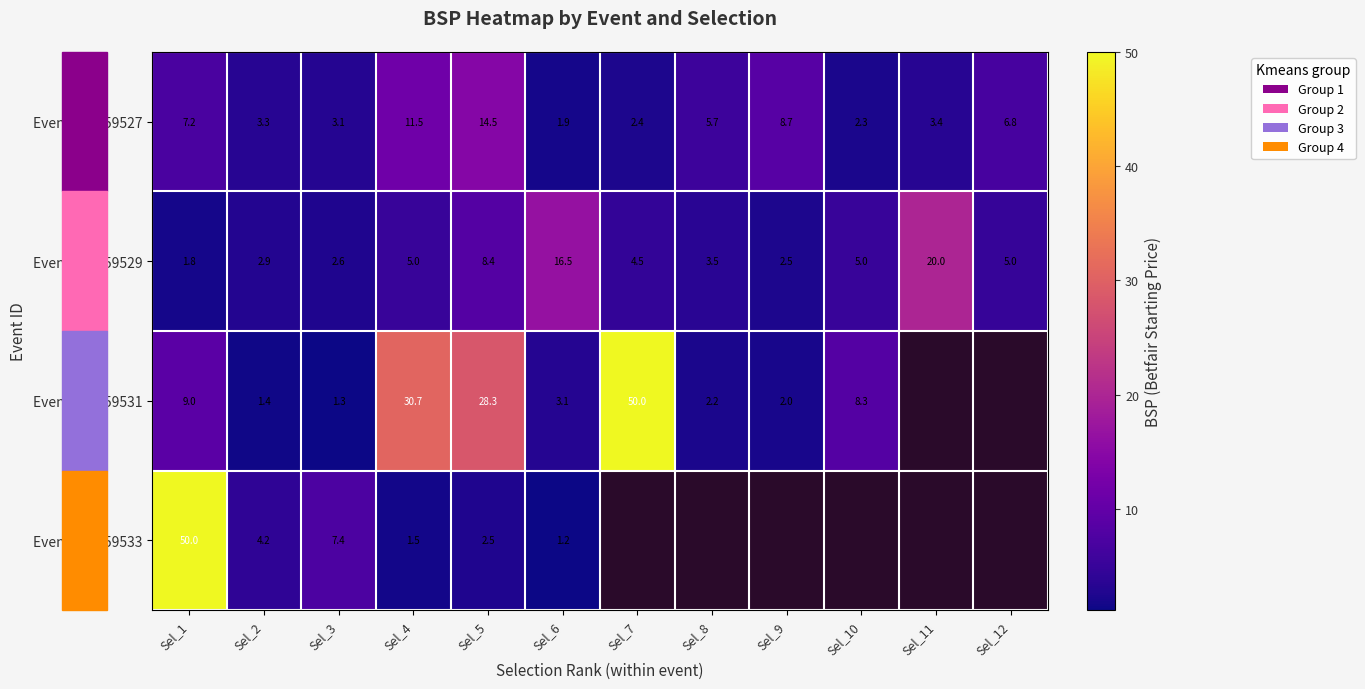

Rank the categories by Event 100359527 value from lowest to highest.

Sel_6, Sel_10, Sel_7, Sel_3, Sel_2, Sel_11, Sel_8, Sel_12, Sel_1, Sel_9, Sel_4, Sel_5